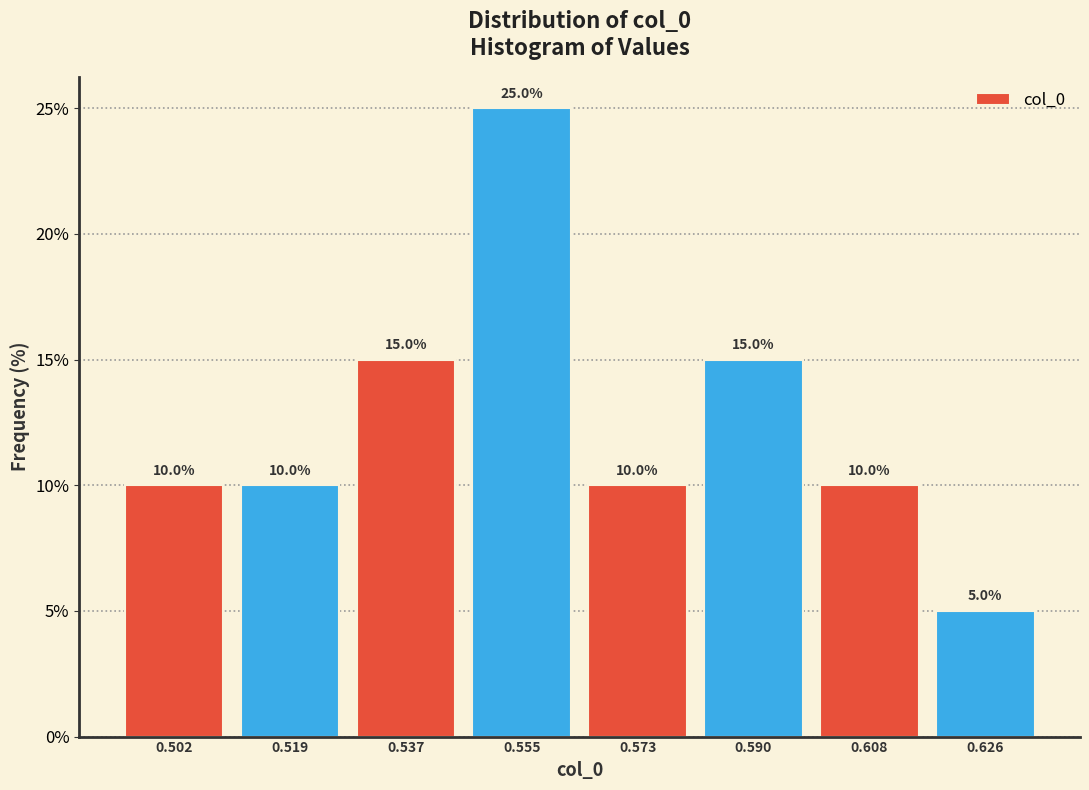

Reading left to right, transcribe this chart: for each bar, give the range it covers on the x-axis and its height. The bar edges are not printed on the chart, so give them approximately, as read against the axis.

0.492 to 0.510: 10.0
0.510 to 0.528: 10.0
0.528 to 0.546: 15.0
0.546 to 0.564: 25.0
0.564 to 0.582: 10.0
0.582 to 0.600: 15.0
0.600 to 0.616: 10.0
0.616 to 0.634: 5.0